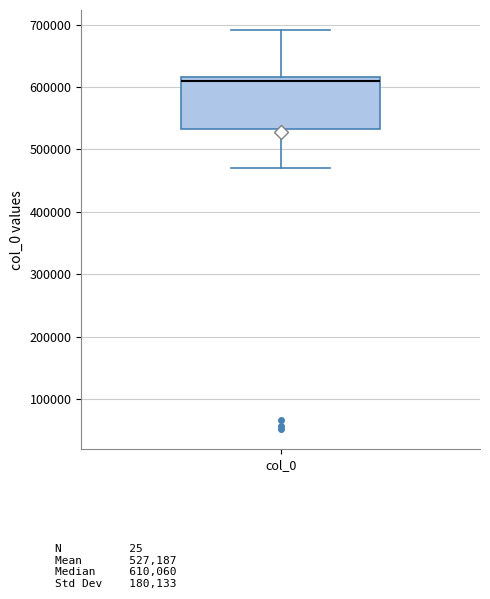

Read this box plot against the y-axis: the position of the median line, the range covered by the box, and the ends of both whiskers. The values are not printed on the chart, so give them approximately, as read against the axis.

median 610000, box 530000 to 620000, whiskers 470000 to 690000